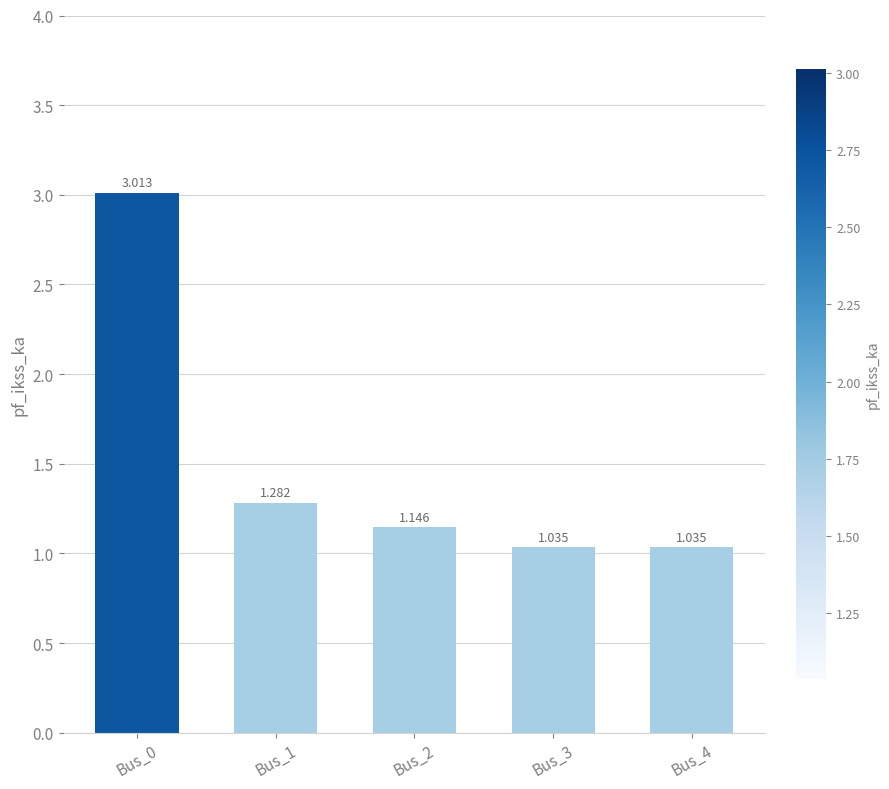

Reading left to right, list all the values displayed in this chart.

Bus_0=3.0	Bus_1=1.3	Bus_2=1.1	Bus_3=1.0	Bus_4=1.0